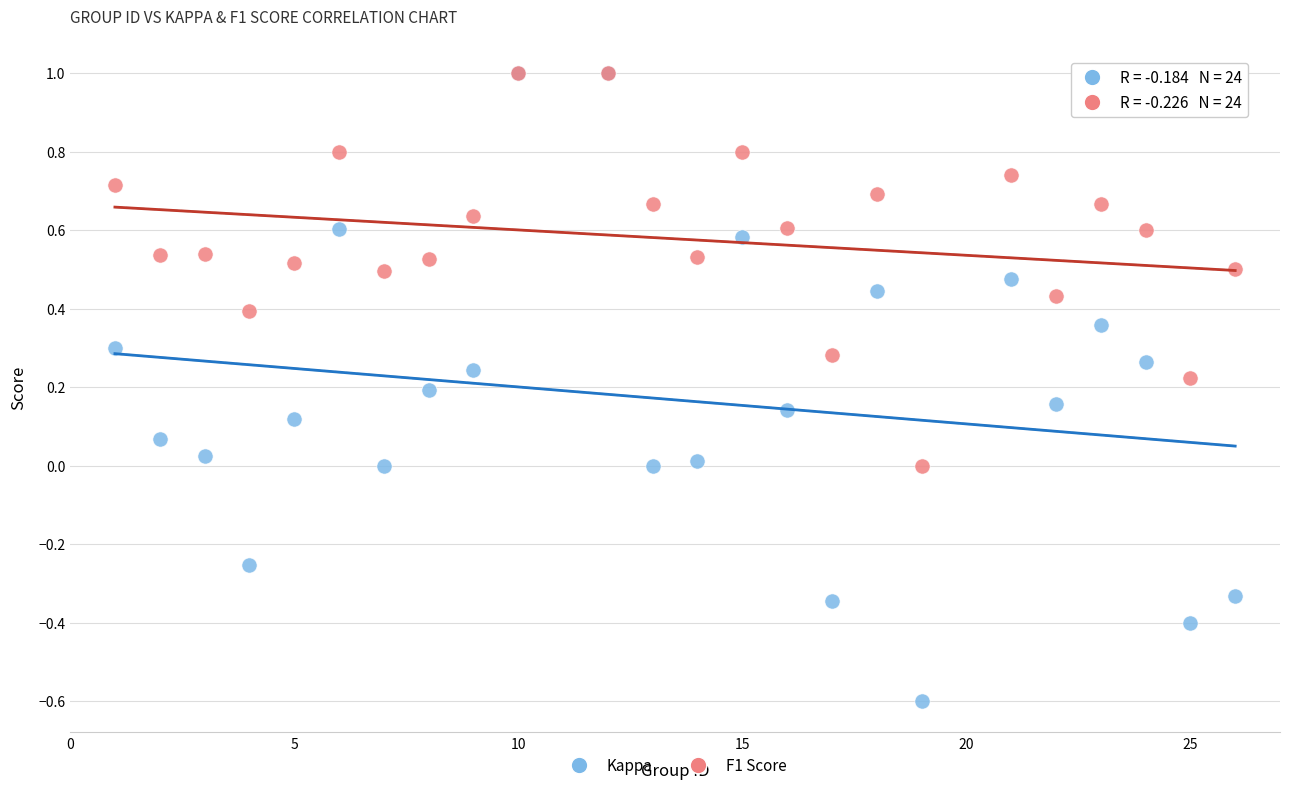

Which series reaches the minimum Y coordinate?

Kappa